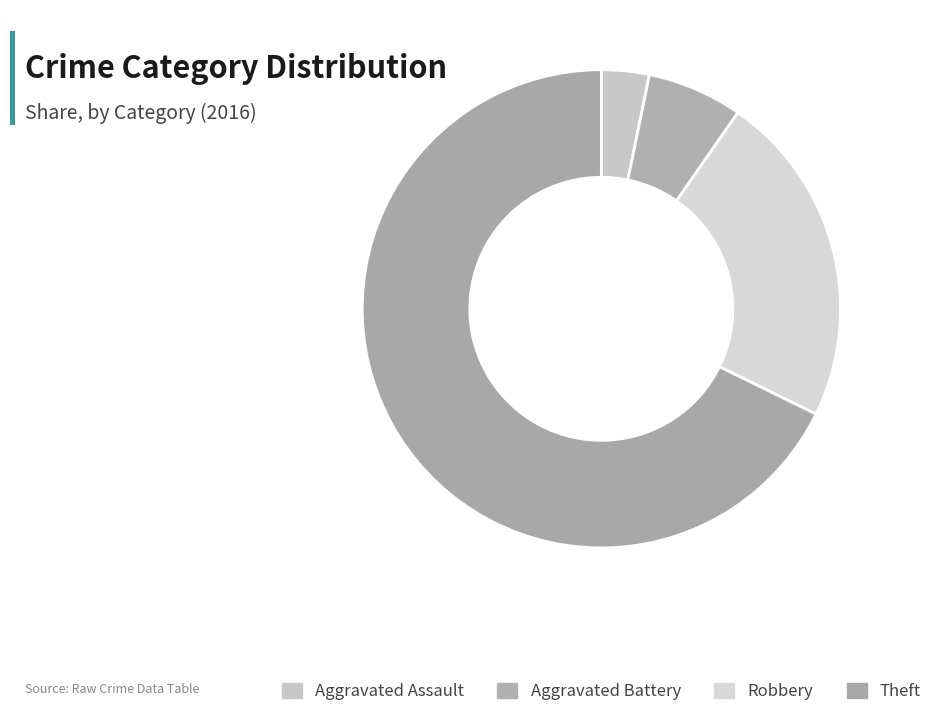

Is there a majority slice in this chart?

Yes